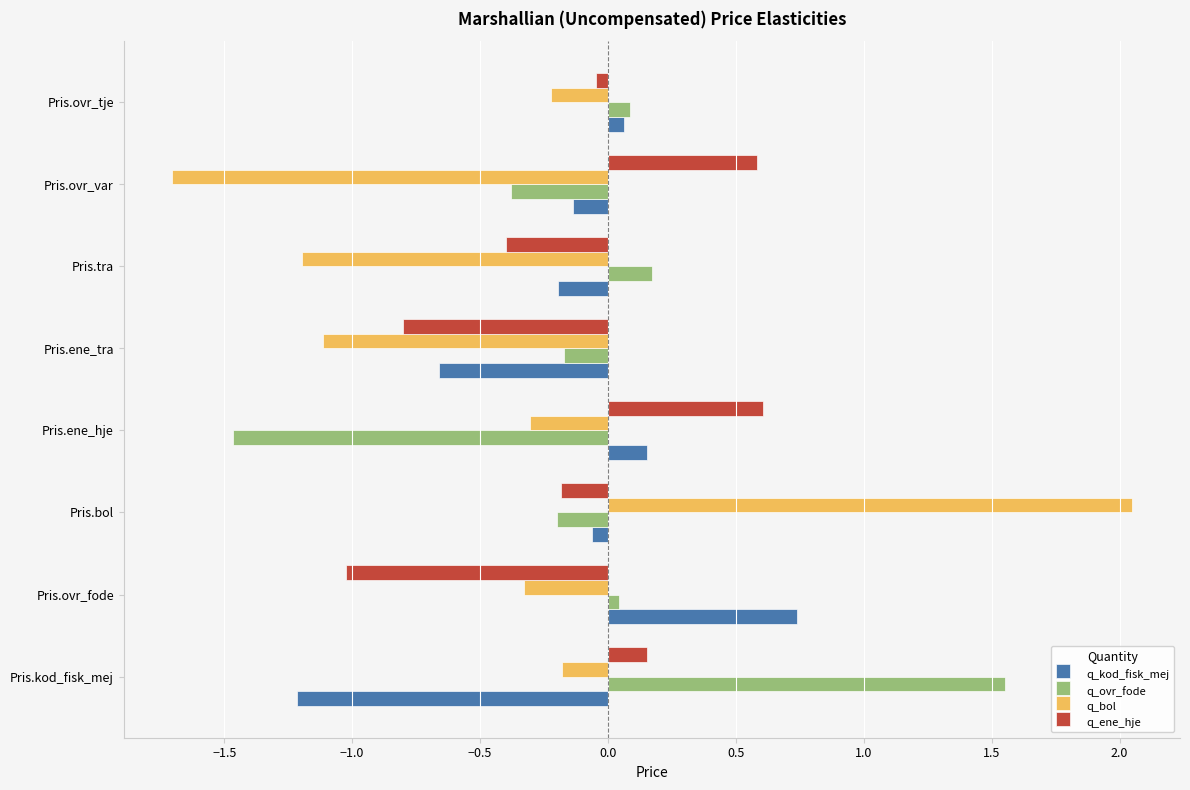

What is the sum of all q_bol values?

-3.0